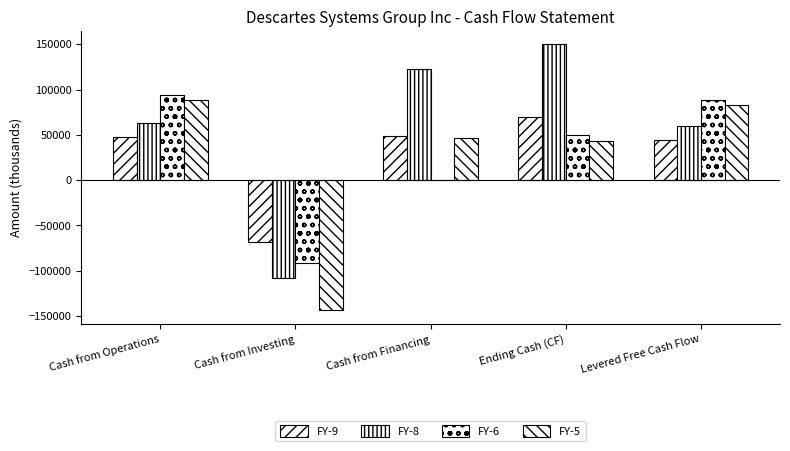

Count the number of data series in this chart.

4